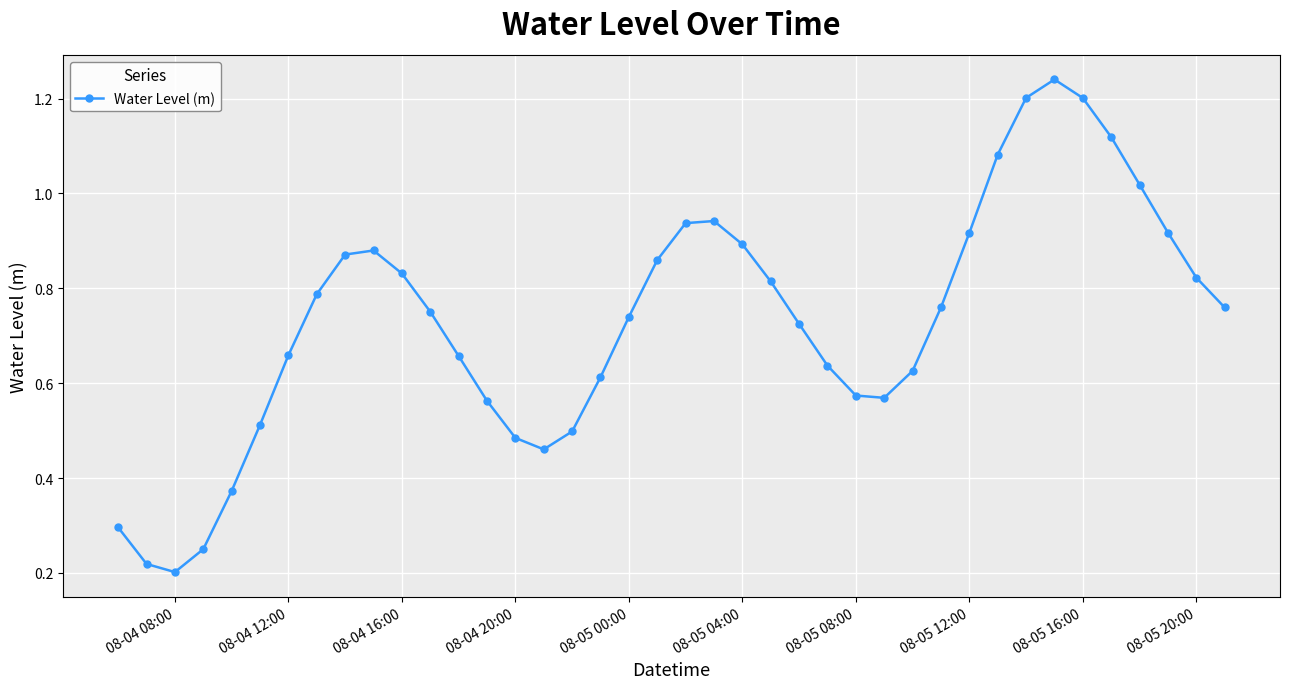

How many interior local valleys (lower than both neighbors) does the data have?

3